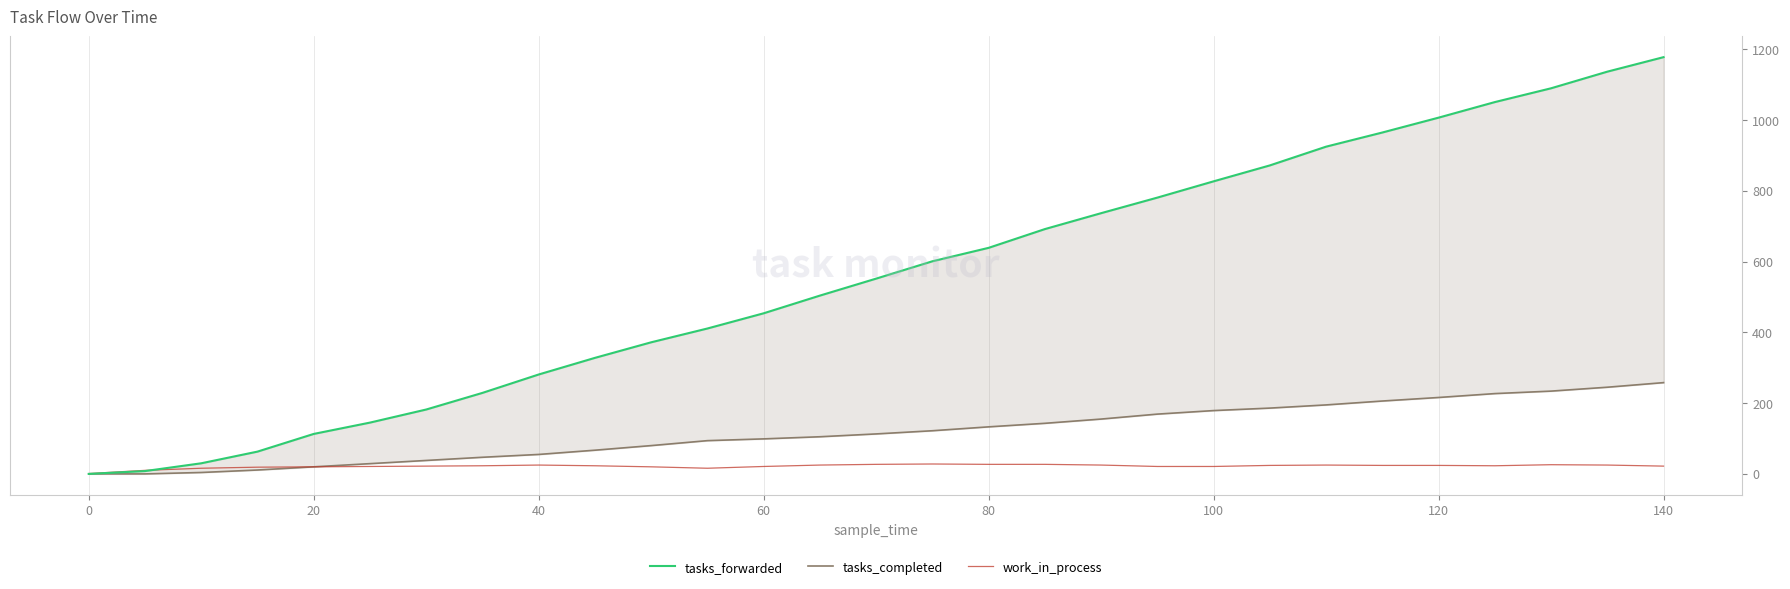

The tasks_completed series shows 137 at 25. True or false?

False